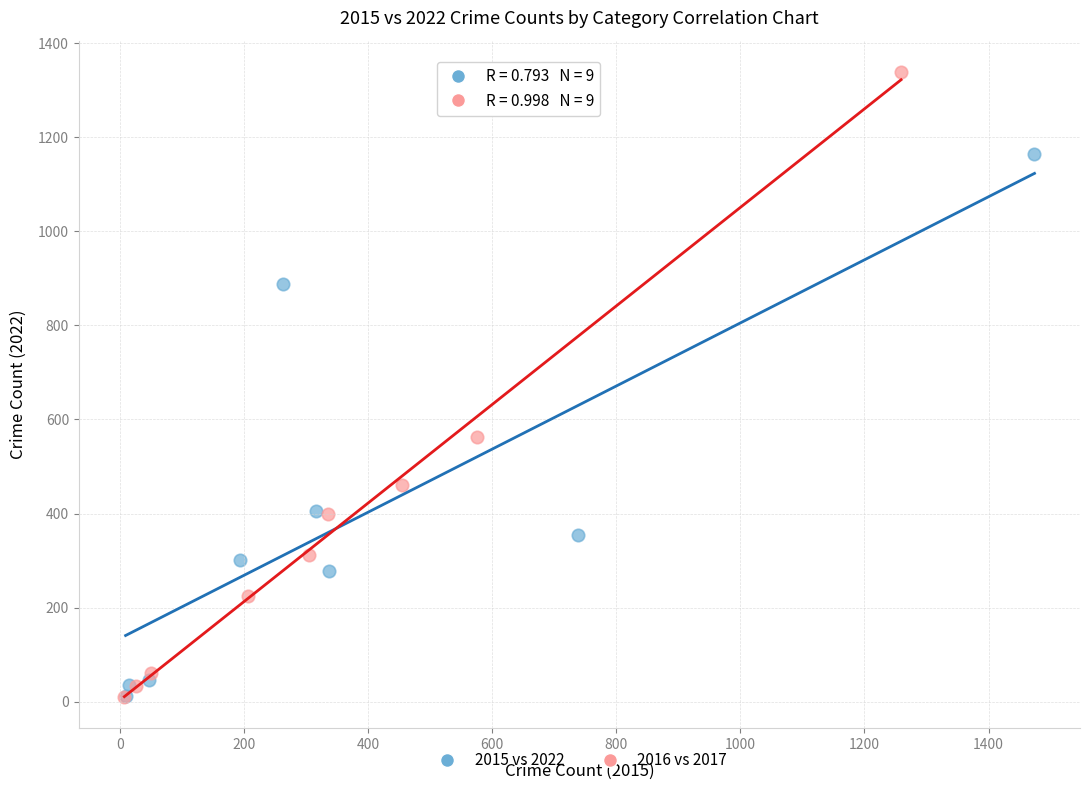

Which series has the largest Y range (max minus min)?

2016 vs 2017